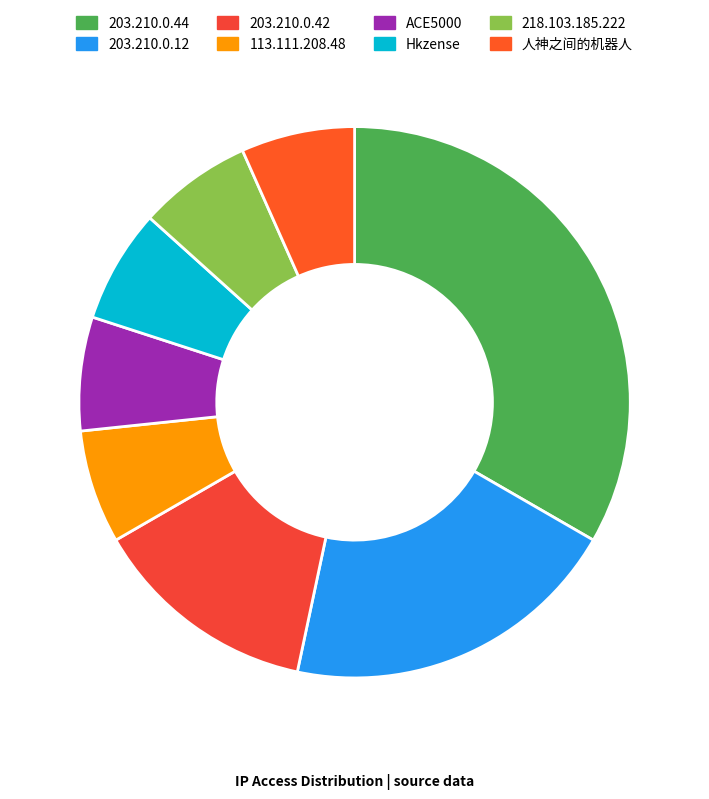

Does 218.103.185.222 account for over 50% of the chart?

No